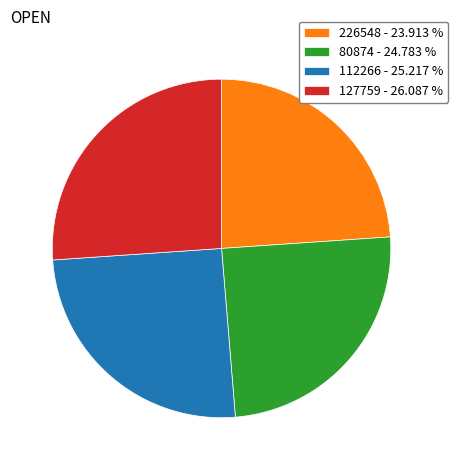

Which slice is the smallest?

226548